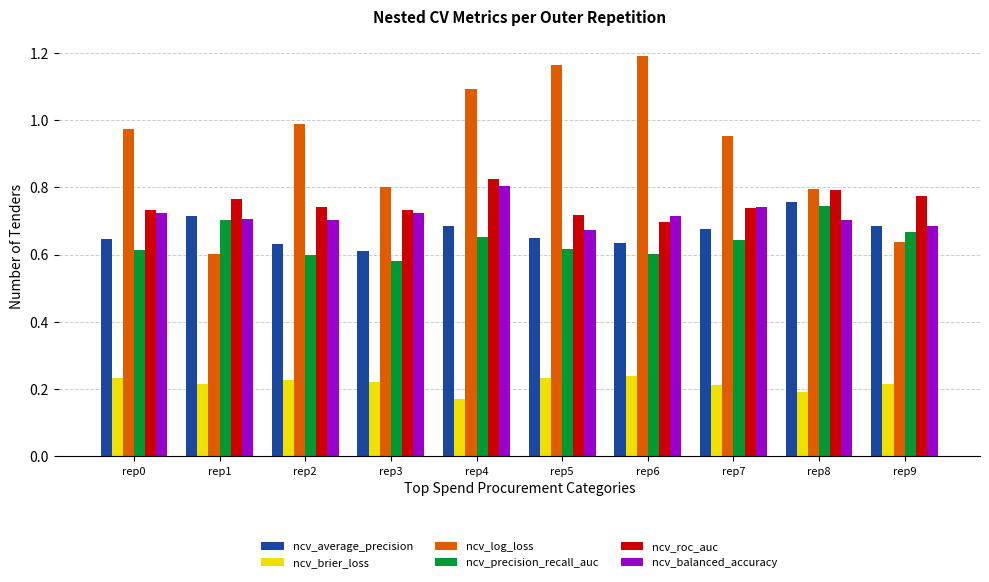

What are all the series names shown in the legend?

ncv_average_precision, ncv_brier_loss, ncv_log_loss, ncv_precision_recall_auc, ncv_roc_auc, ncv_balanced_accuracy